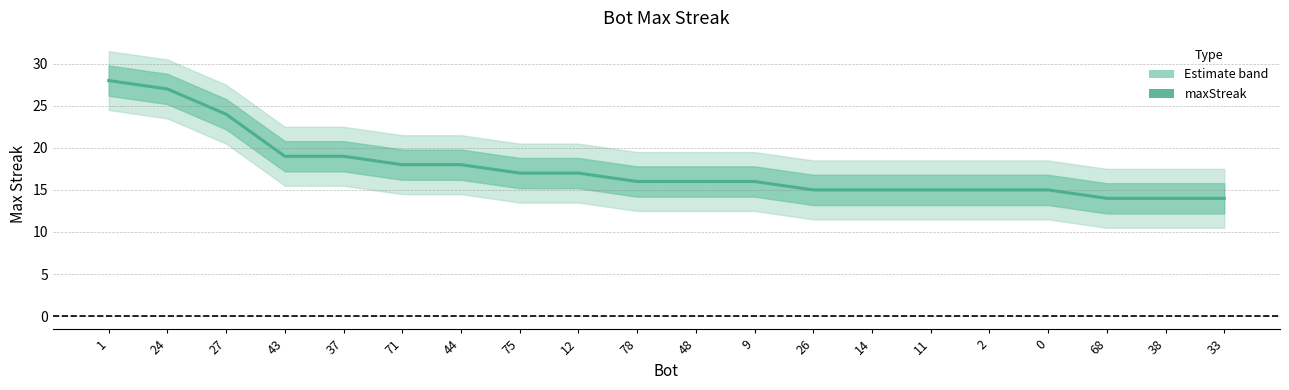

How many lines are shown in the chart?

1